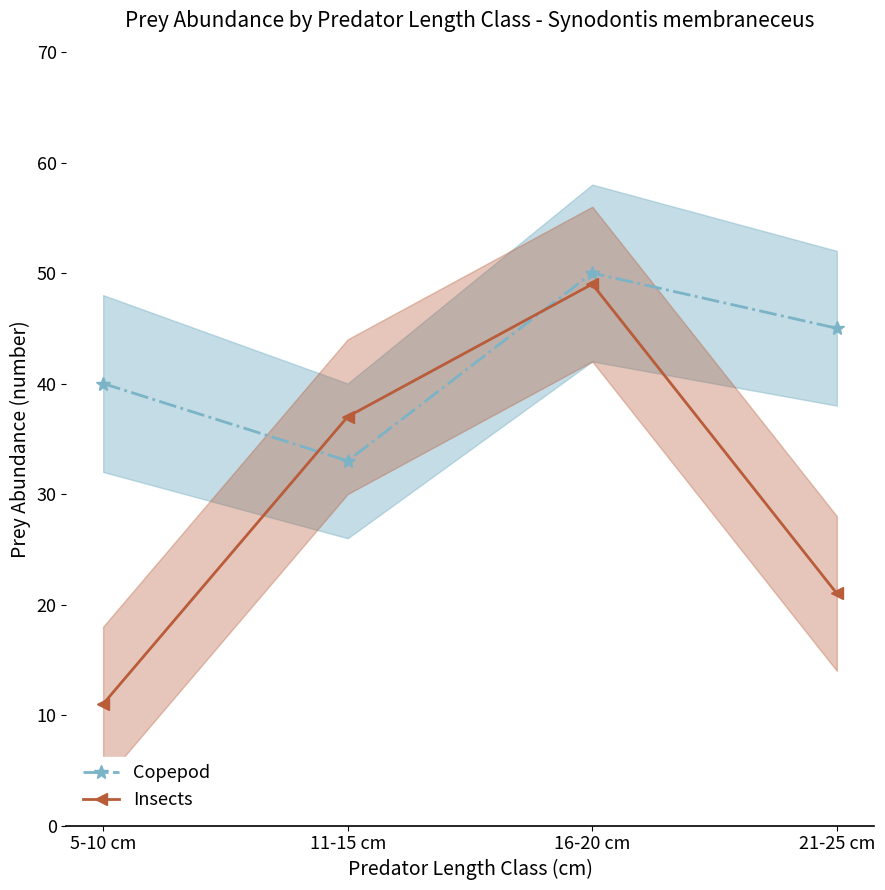

The Copepod series shows 58 at 11-15 cm. True or false?

False